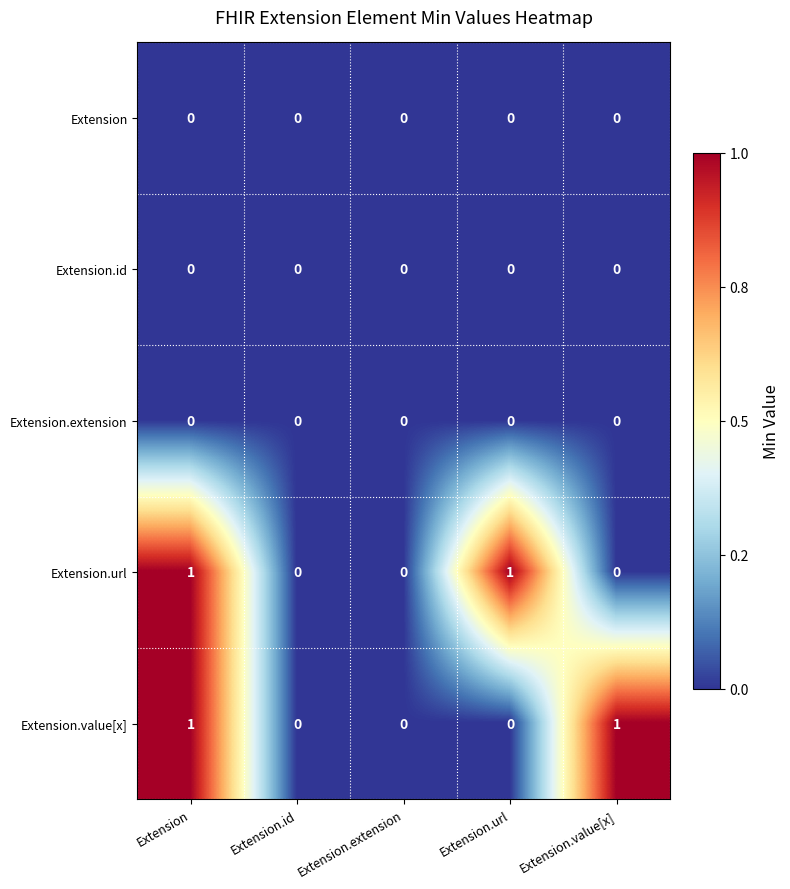

How many distinct data groups are displayed?

5